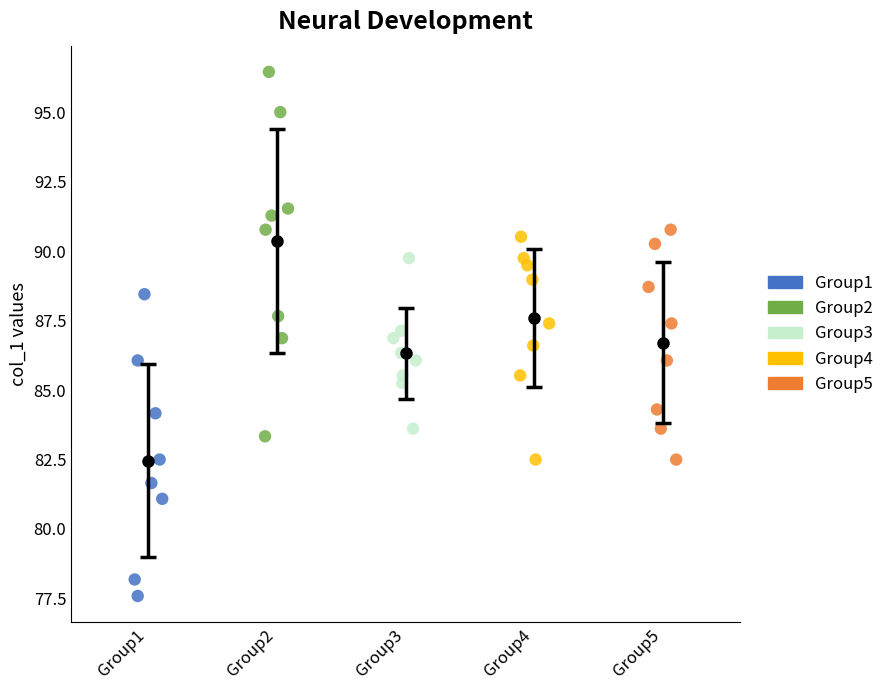

Which series reaches the minimum Y coordinate?

Group1